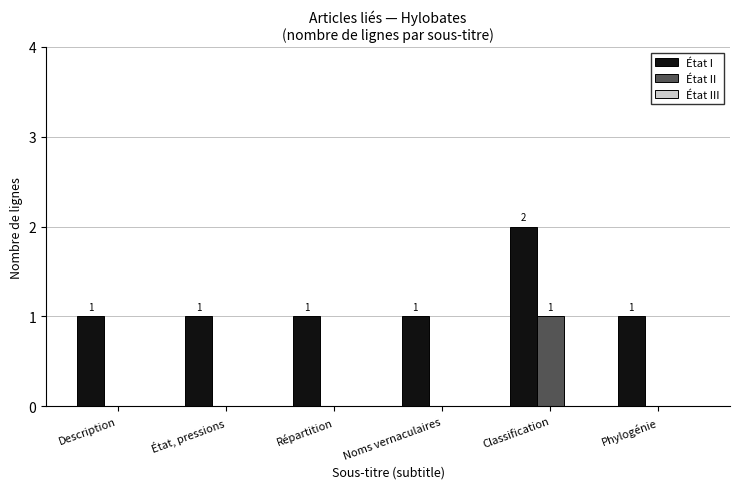

The value of État I at Description is 1. True or false?

True